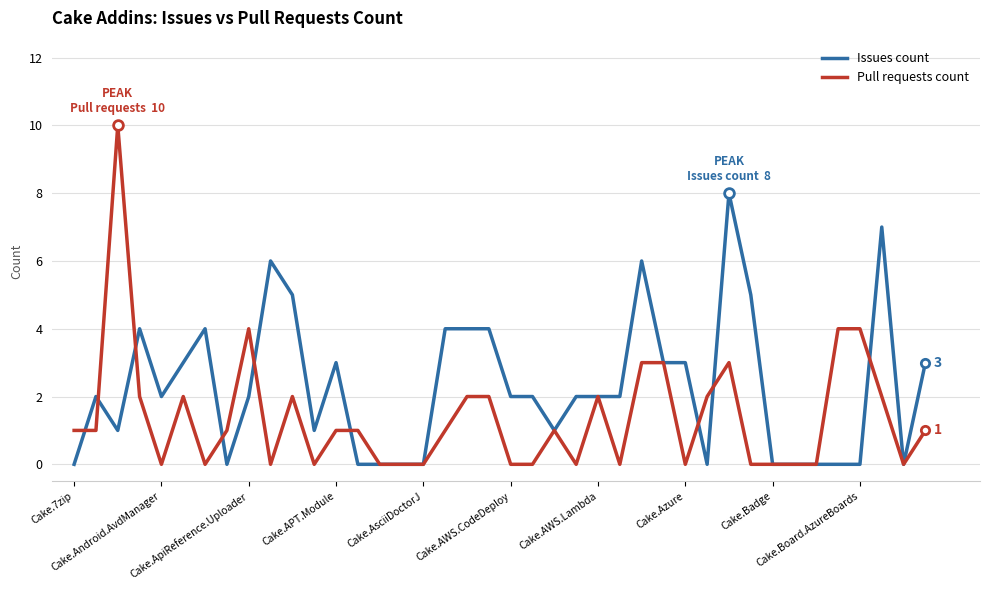

Which series has the largest total across all categories?

Issues count